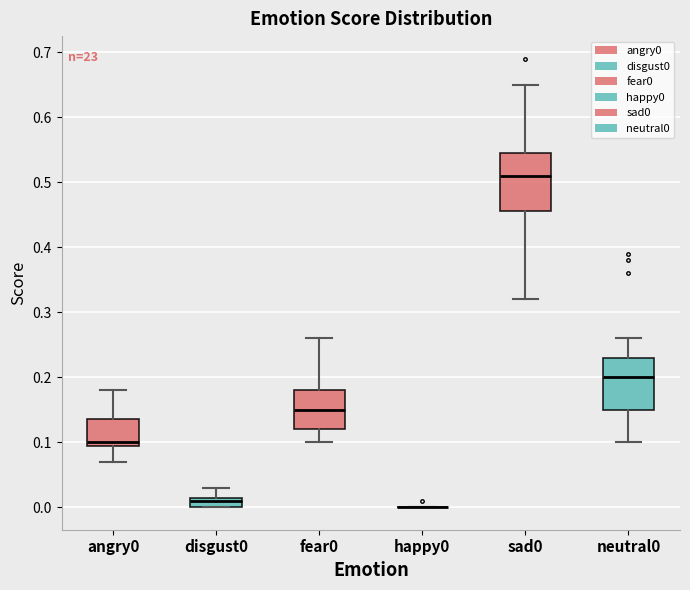

Reading left to right, read every box against the y-axis: the position of its median line, the range the box covers, and the ends of its whiskers. The values are not printed on the chart, so give them approximately, as read against the axis.

angry0: median 0.10 (just above the box's lower edge), box 0.10 to 0.14, whiskers 0.07 to 0.18
disgust0: median 0.01, box 0.00 to 0.02, whiskers 0.00 to 0.03
fear0: median 0.15, box 0.12 to 0.18, whiskers 0.10 to 0.26
happy0: box collapsed to a line at 0.00, whiskers 0.00 to 0.00
sad0: median 0.51, box 0.46 to 0.55, whiskers 0.32 to 0.65
neutral0: median 0.20, box 0.15 to 0.23, whiskers 0.10 to 0.26